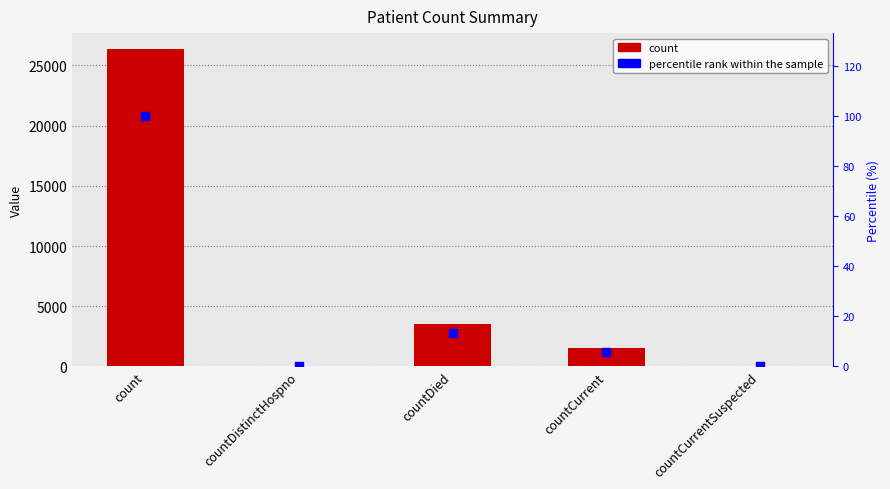

Is the value of count at countCurrentSuspected greater than the value of percentile rank within the sample at countCurrent?

No